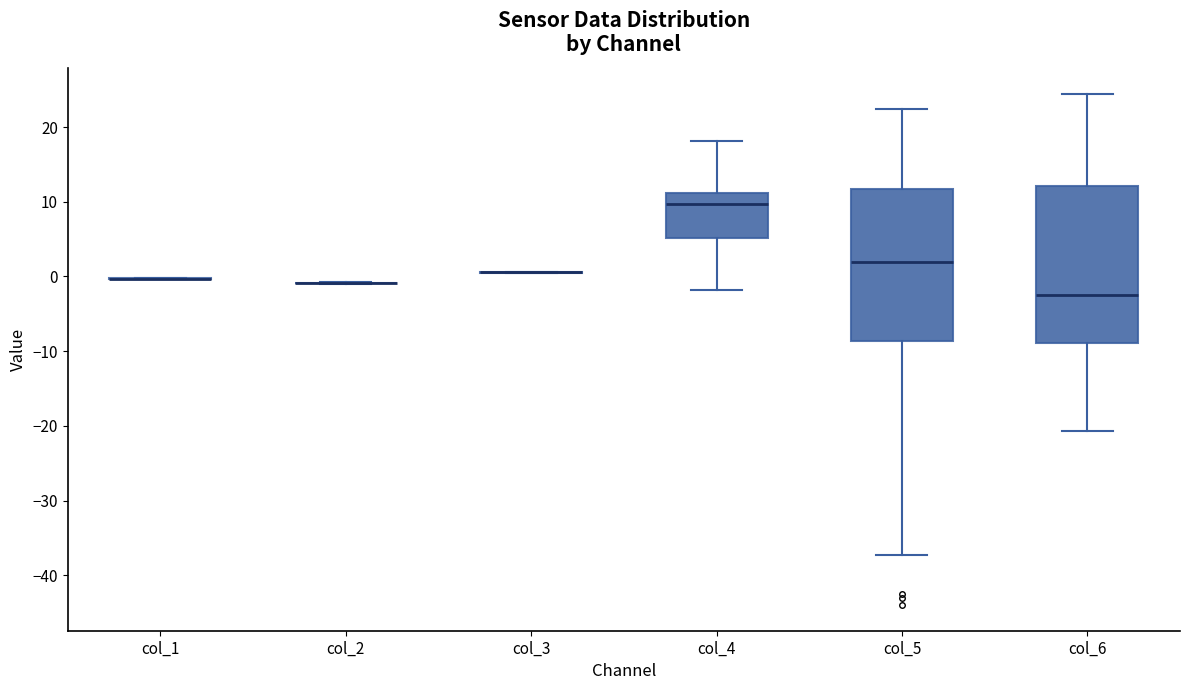

Reading left to right, transcribe this box plot: for each box, give where its median line is, the range the box spans, and where its two whiskers end, as read against the y-axis. The values are not printed on the chart, so give them approximately, as read against the axis.

col_1: box collapsed to a line at 0, whiskers 0 to 0
col_2: box collapsed to a line at -1, whiskers -1 to -1
col_3: box collapsed to a line at 1, whiskers 0 to 1
col_4: median 10, box 5 to 11, whiskers -2 to 18
col_5: median 2, box -9 to 12, whiskers -37 to 22
col_6: median -2, box -9 to 12, whiskers -21 to 24